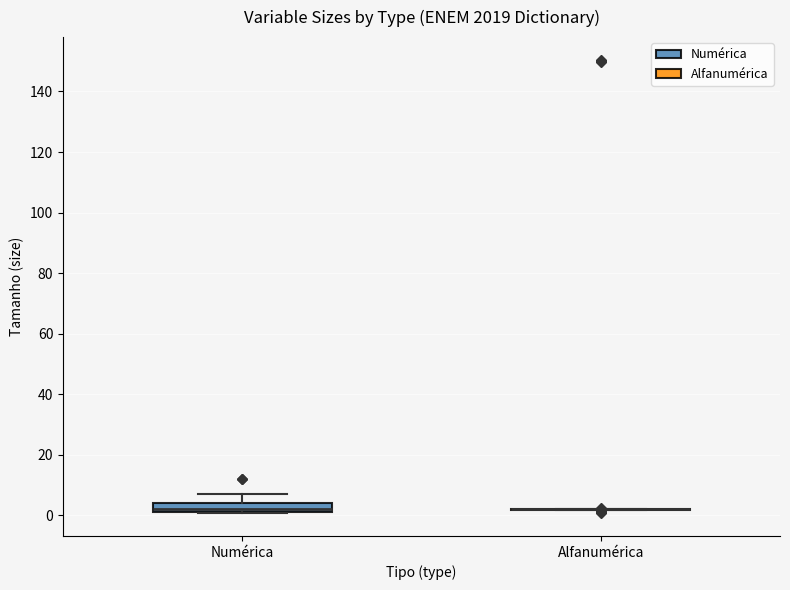

Reading left to right, read every box against the y-axis: the position of its median line, the range the box covers, and the ends of its whiskers. The values are not printed on the chart, so give them approximately, as read against the axis.

Numérica: median 2 (just above the box's lower edge), box 2 to 4, whiskers 0 to 8
Alfanumérica: box collapsed to a line at 2, whiskers 2 to 2